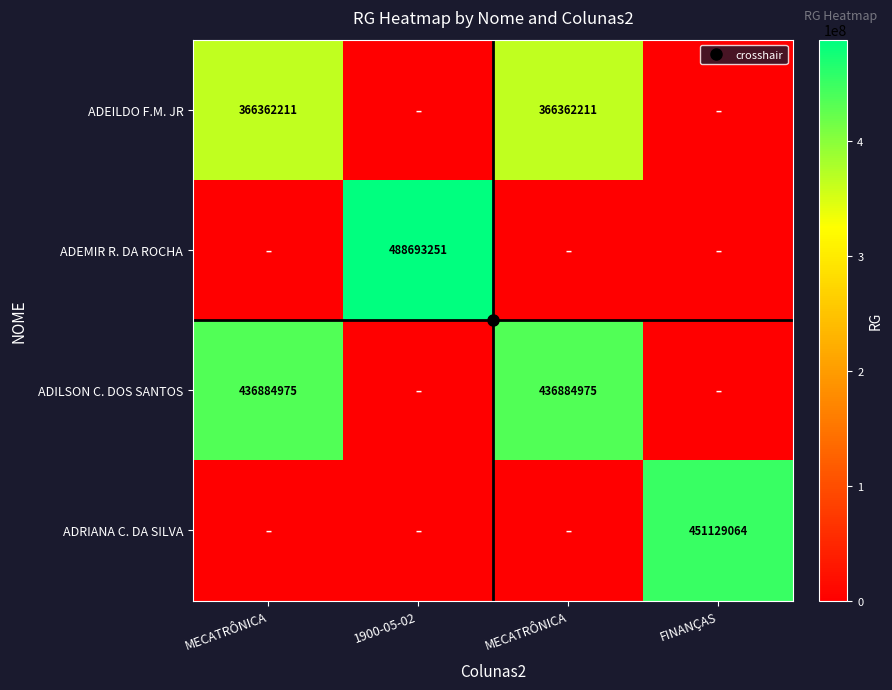

Is it true that ADILSON C. DOS SANTOS equals 0 at FINANÇAS?

True